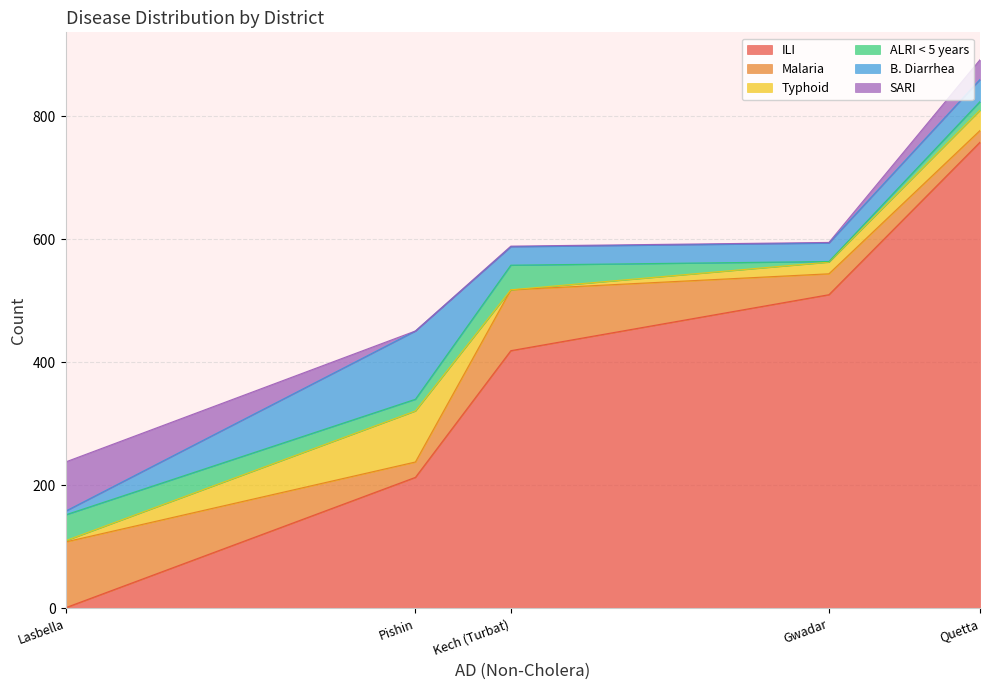

At which label is Typhoid closest to 41?

Quetta